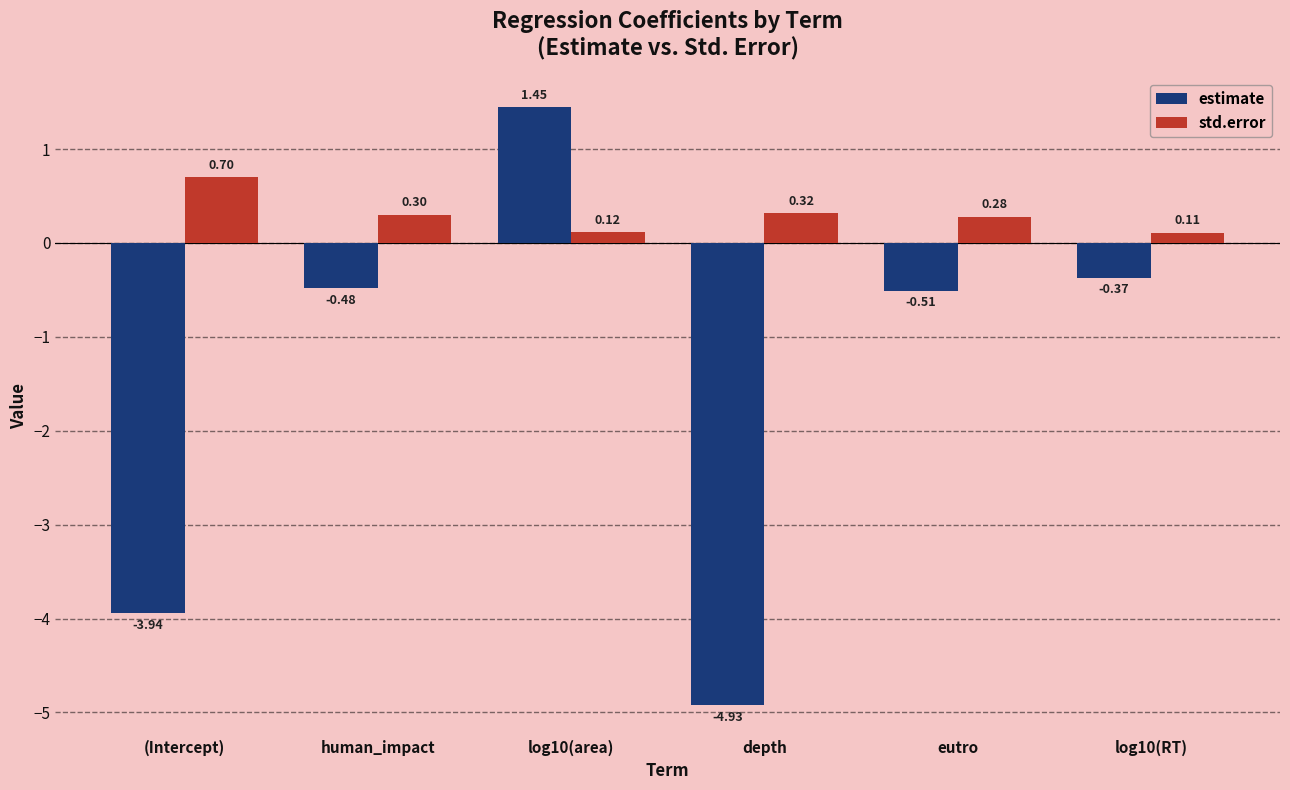

What are all the series names shown in the legend?

estimate, std.error